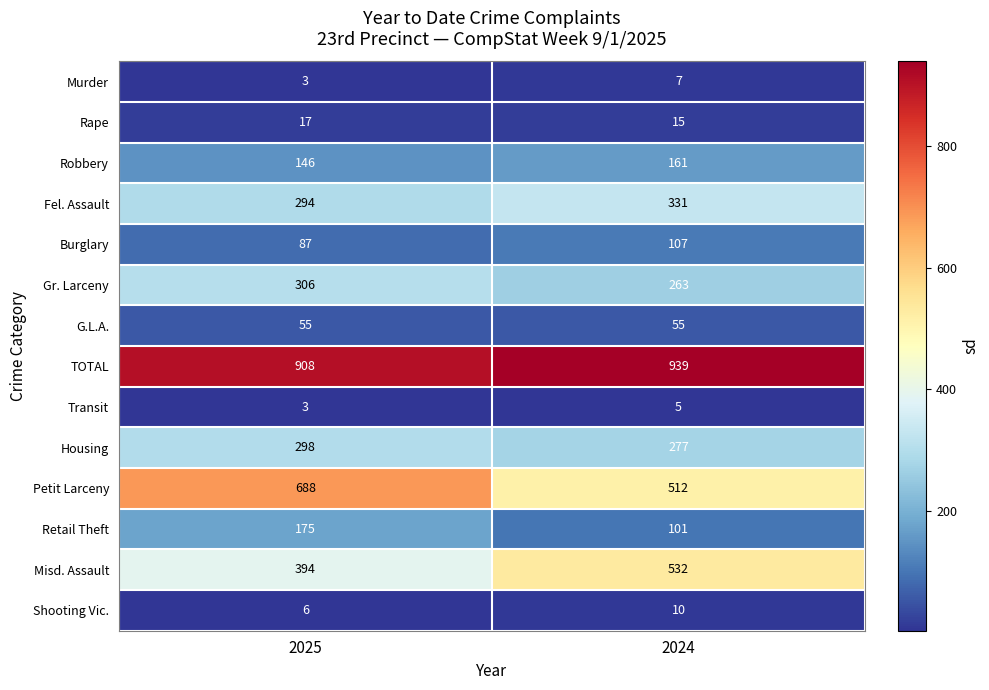

What is the smallest value displayed?

3